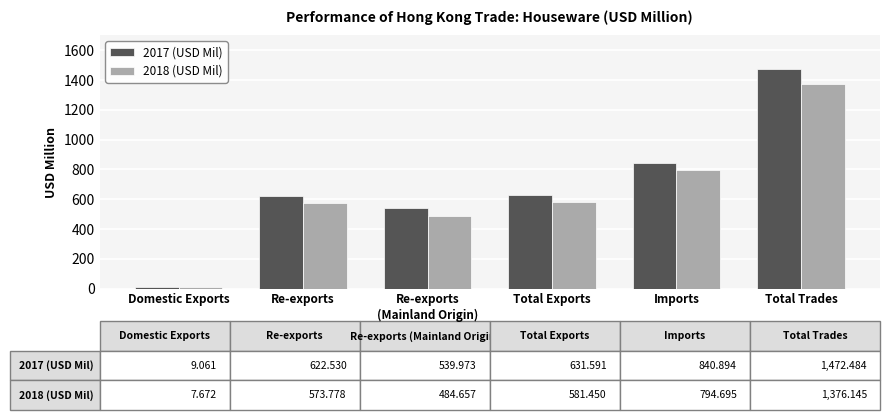

How many bars are there in total?

12